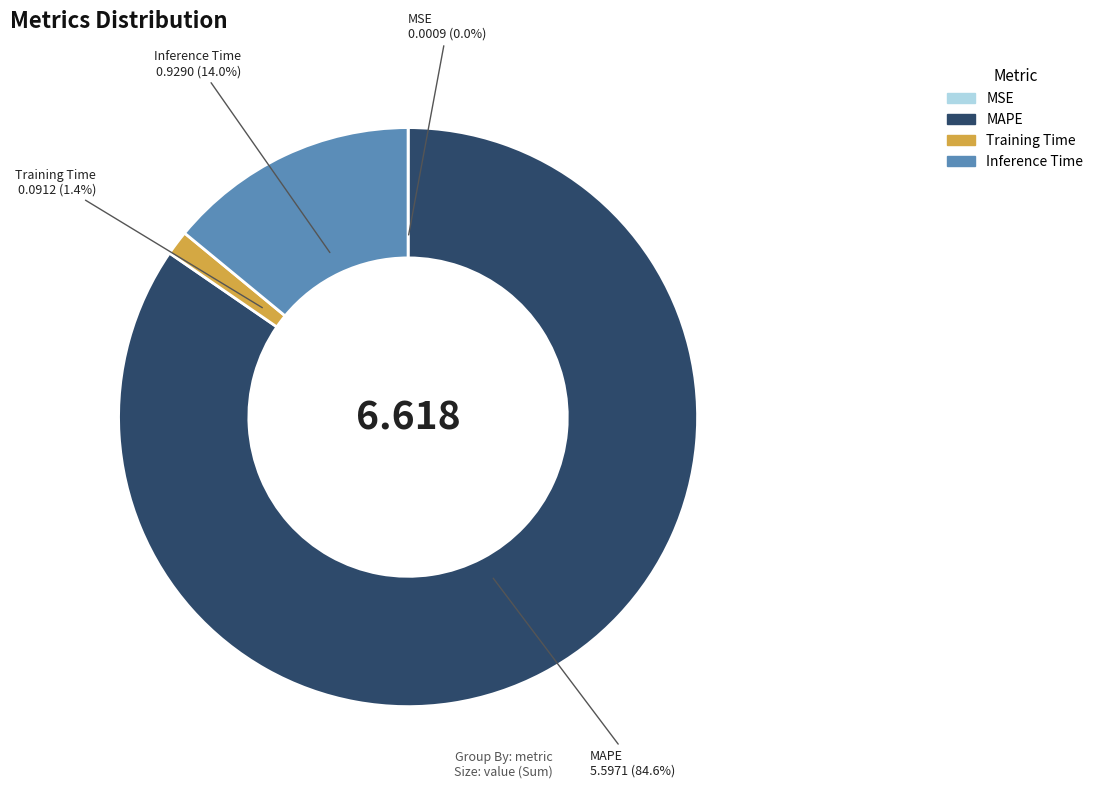

Does MAPE represent more than half of the total?

Yes